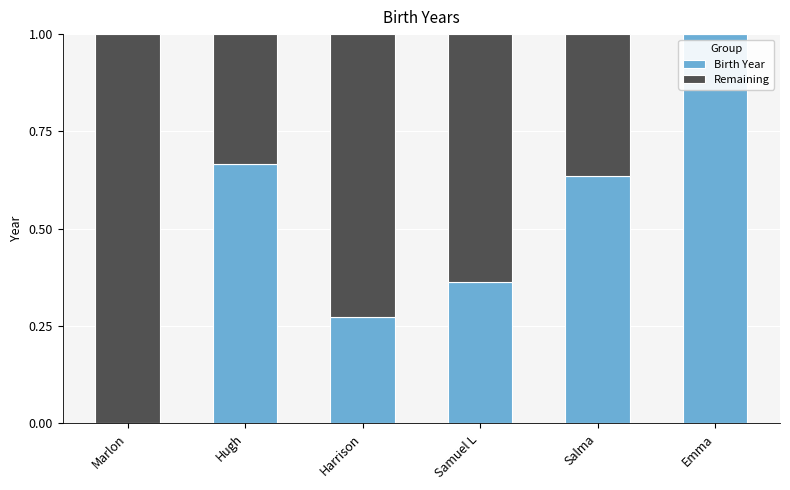

What are all the series names shown in the legend?

Birth Year, Remaining